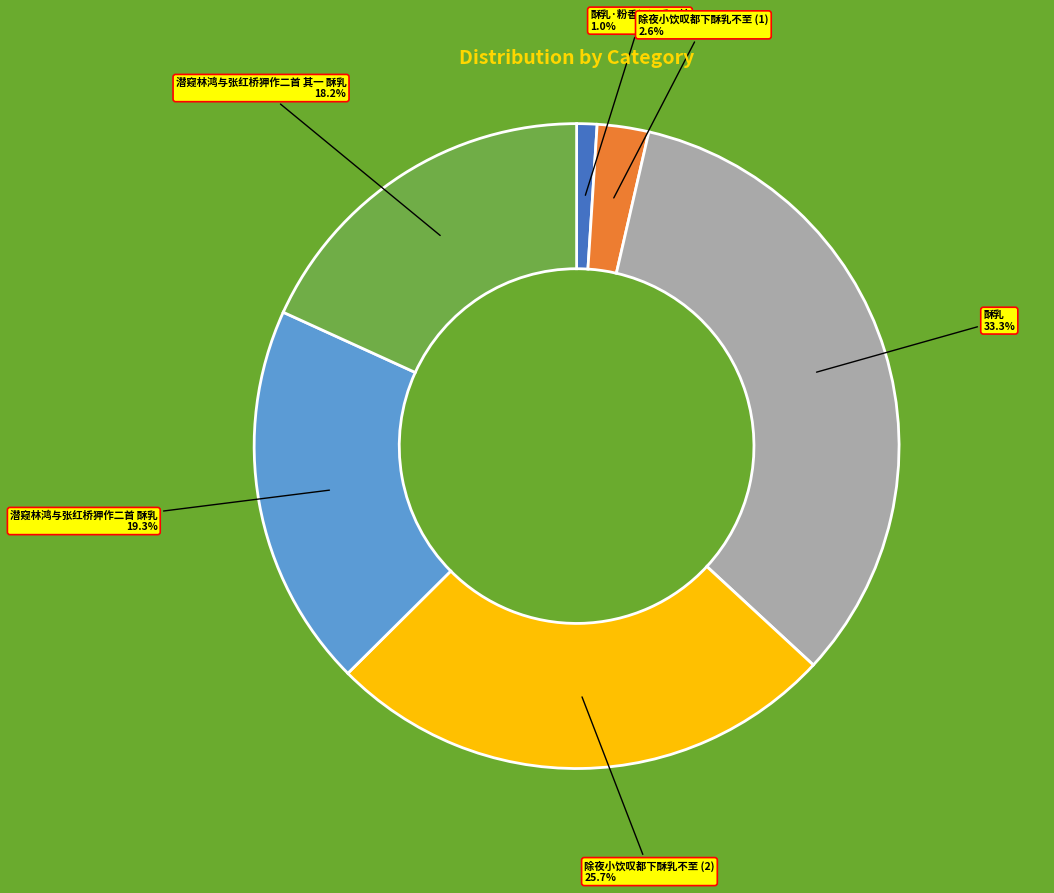

What is the largest slice in the pie chart?

酥乳